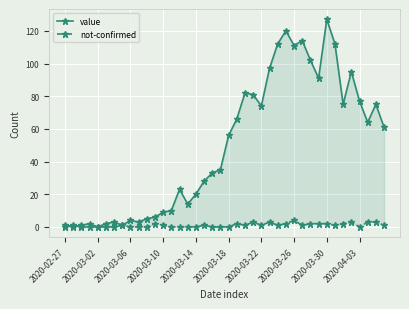

What is the sum of all value values?

1992